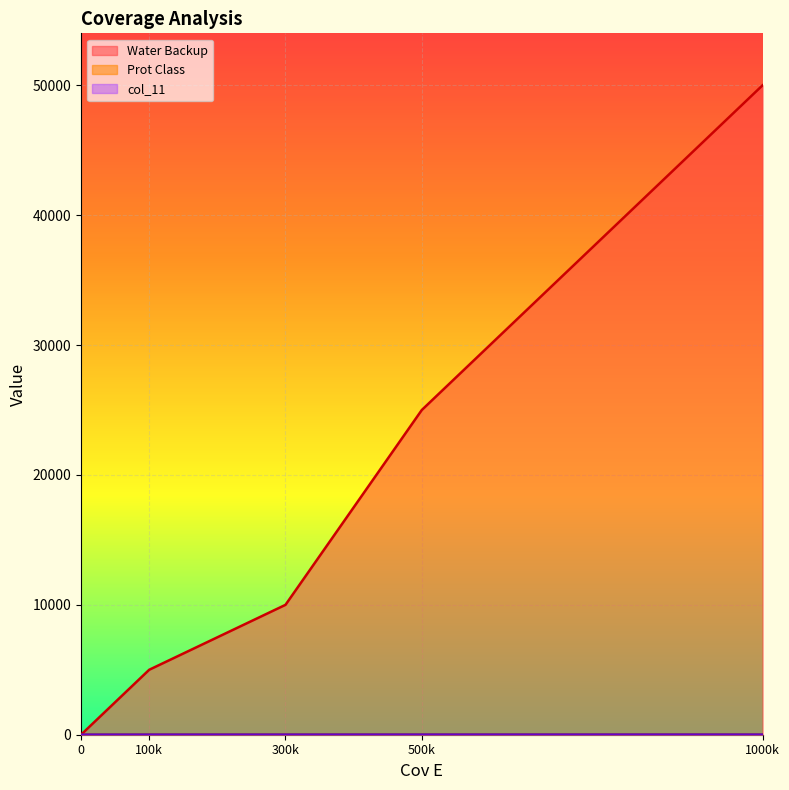

Is it true that Prot Class equals 4 at 500k?

True